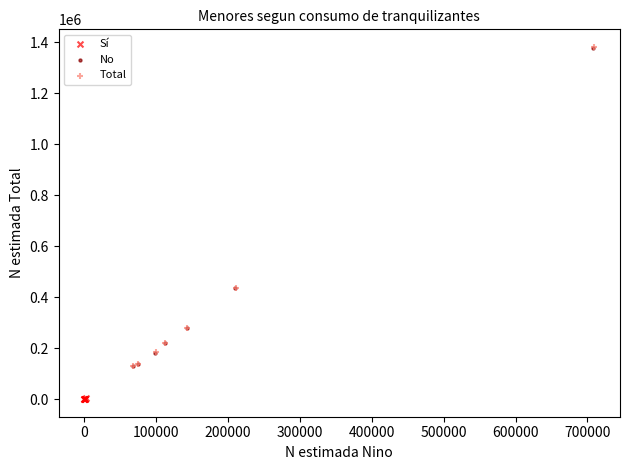

What are all the series names shown in the legend?

Sí, No, Total